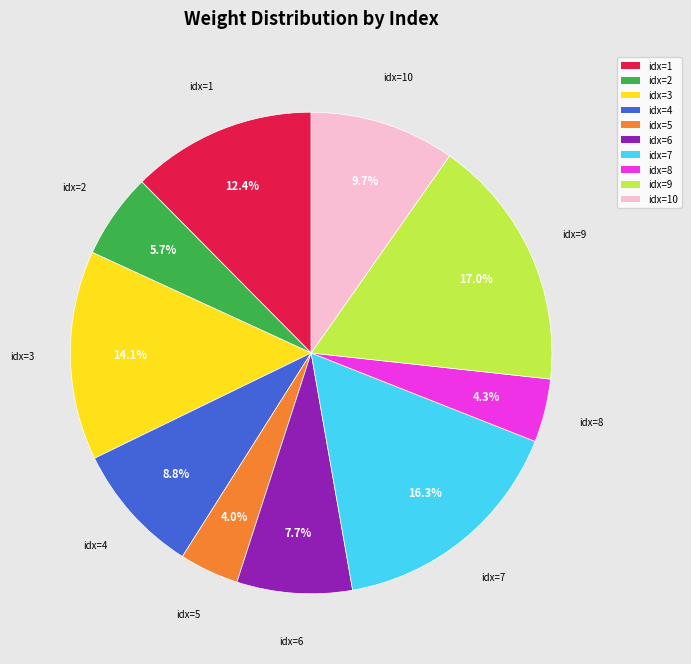

Which category has the biggest portion of the pie?

idx=9